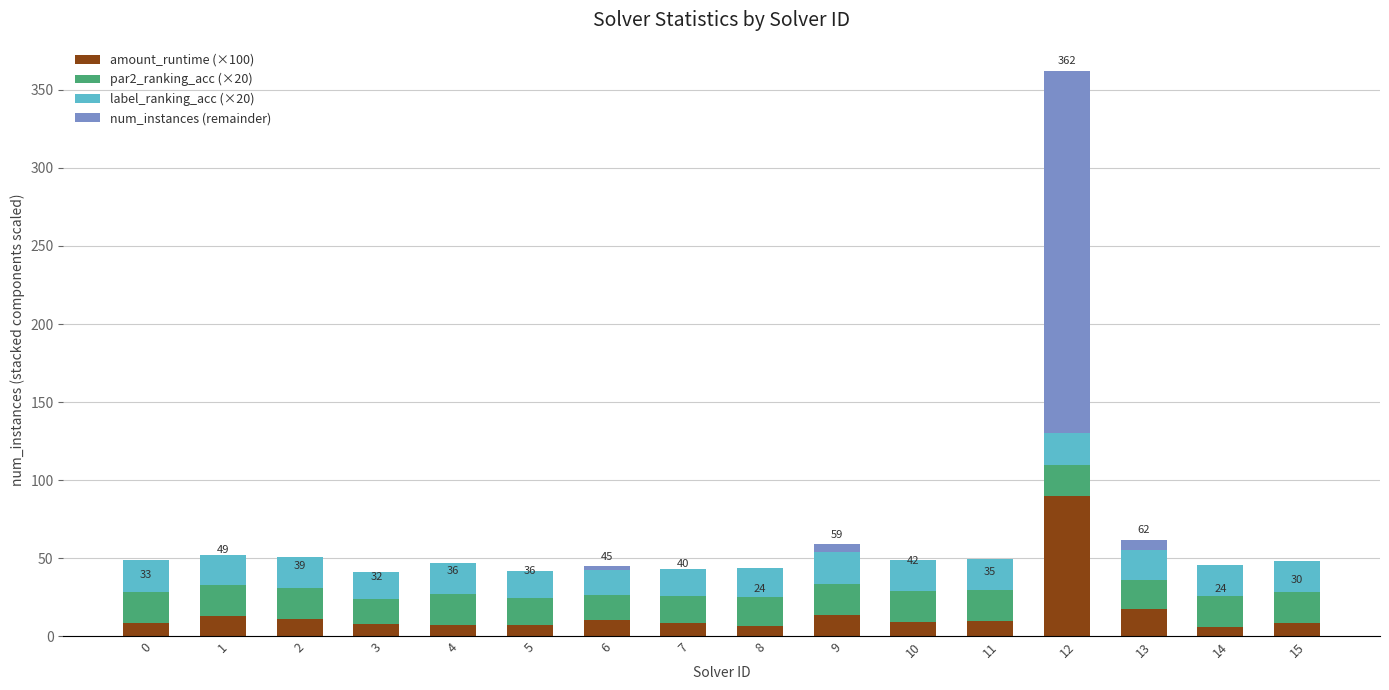

The value of amount_runtime (×100) at 6 is 10.7. True or false?

True